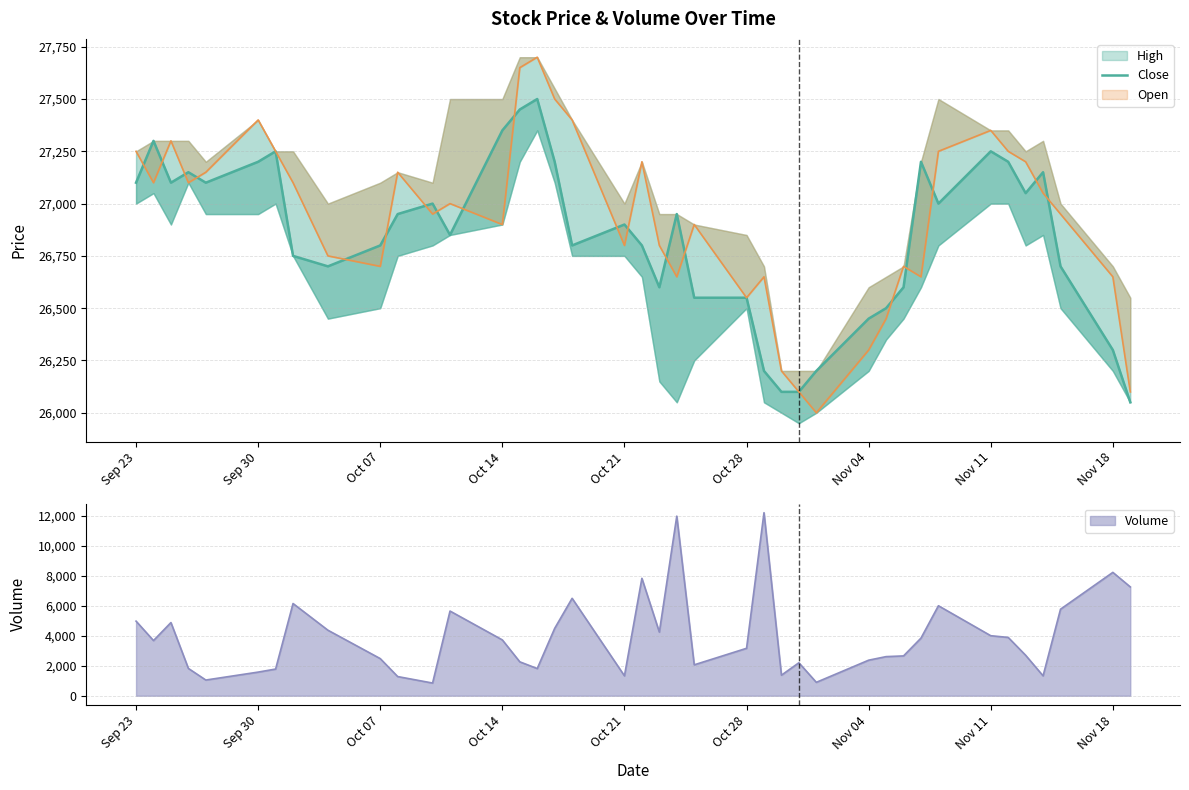

How many data points are above 26950?

18